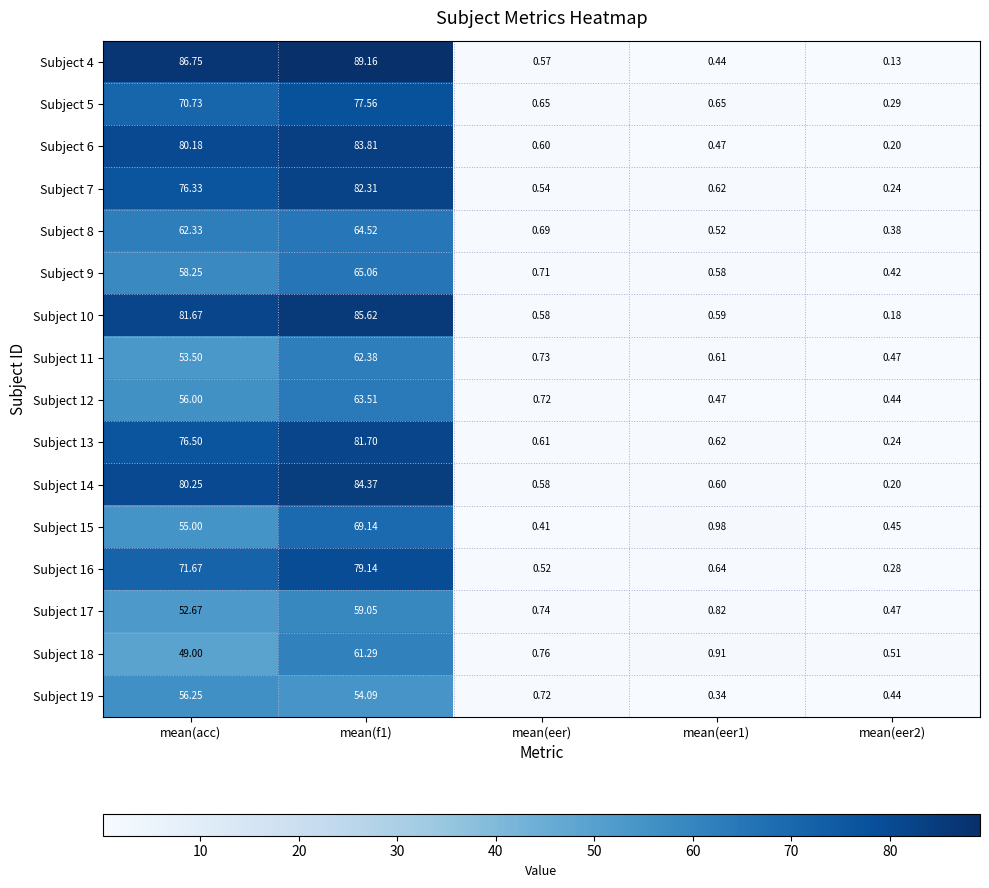

At which label is Subject 6 closest to 42?

mean(acc)